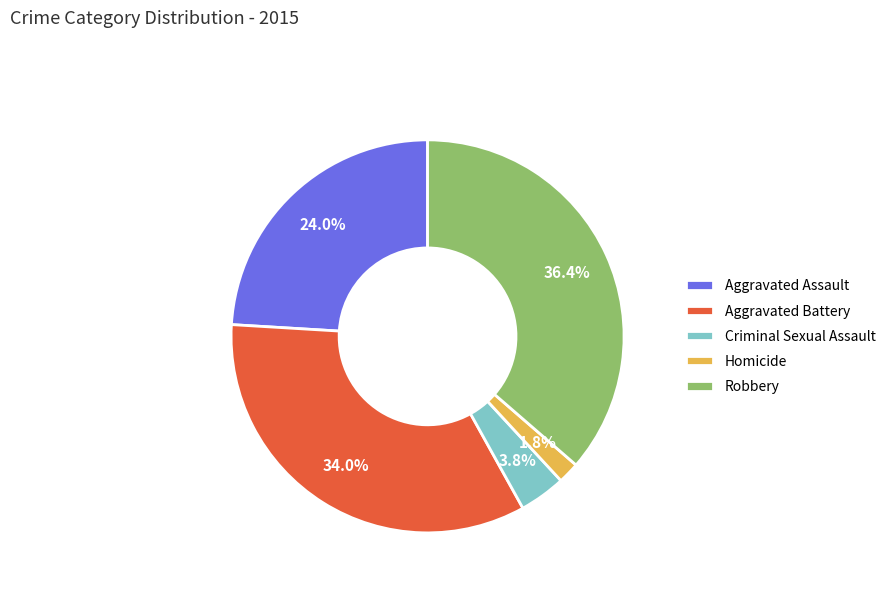

Is it true that Aggravated Assault is 17% of the pie?

False